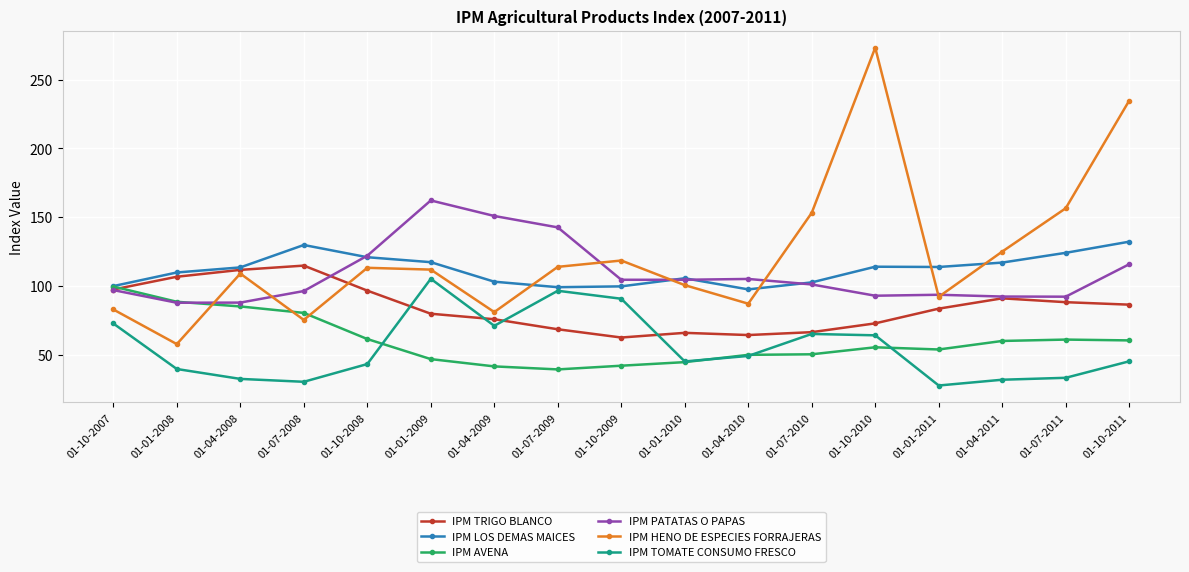

Does the chart have visible grid lines?

Yes